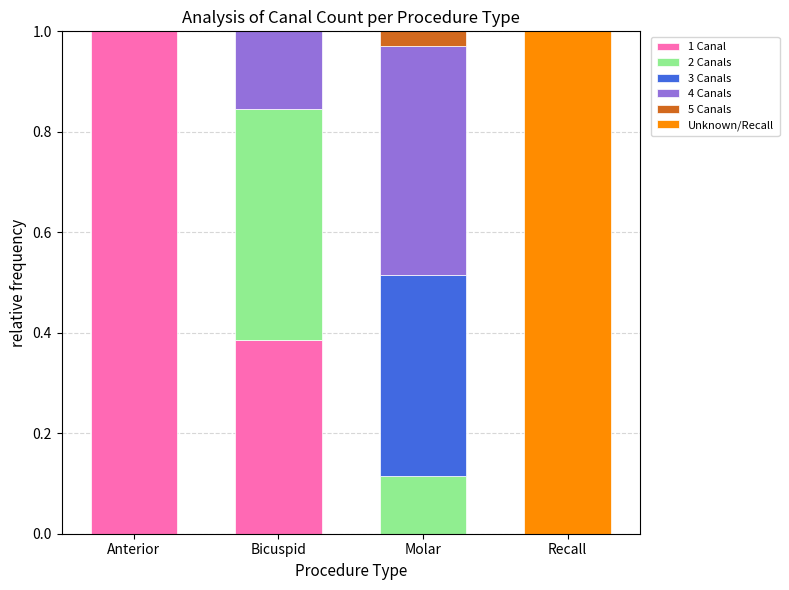

Is it true that 1 Canal equals 0.4 at Anterior?

False